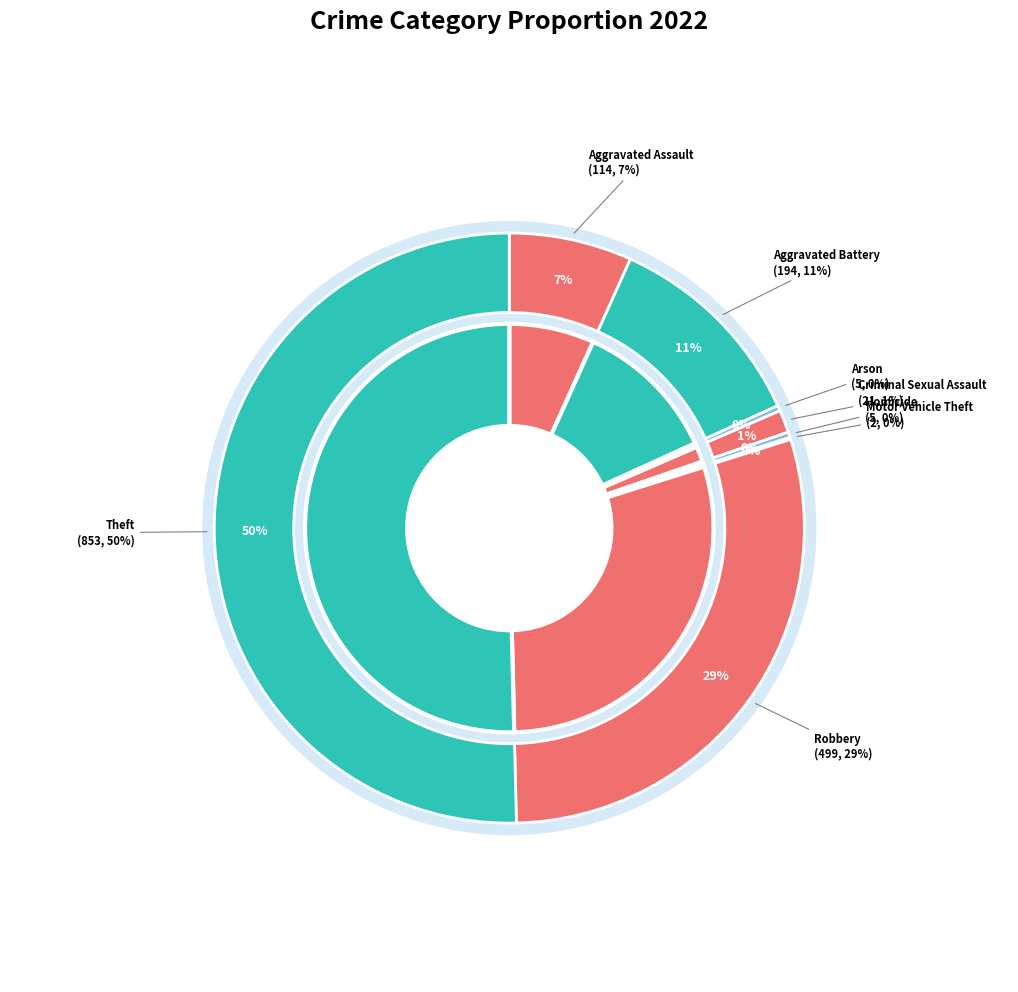

The Motor Vehicle Theft slice represents 0% of the pie. True or false?

True